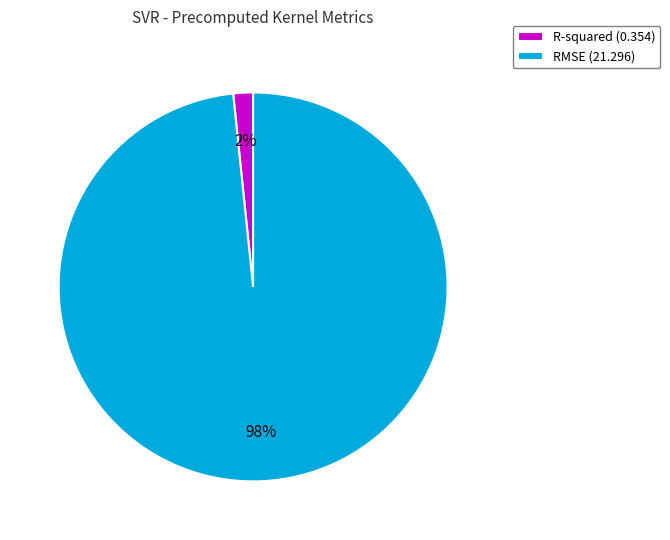

How many segments does this pie chart have?

2